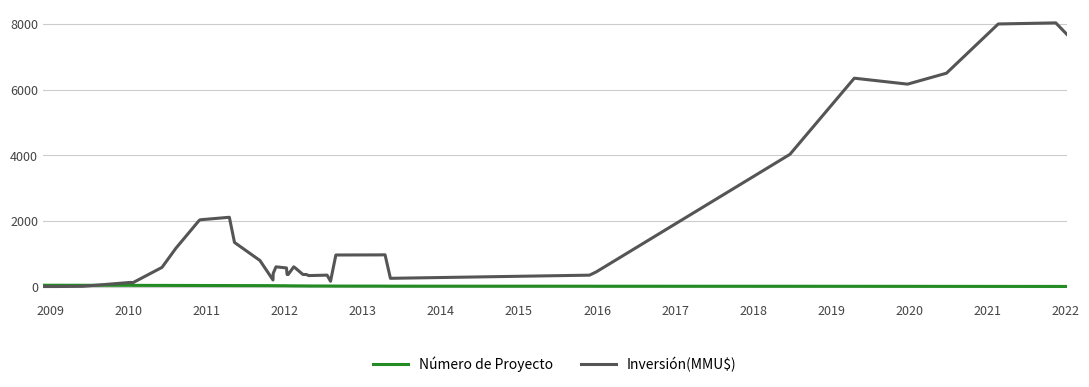

Rank the series by their average value, from lowest to highest.

Número de Proyecto, Inversión(MMU$)